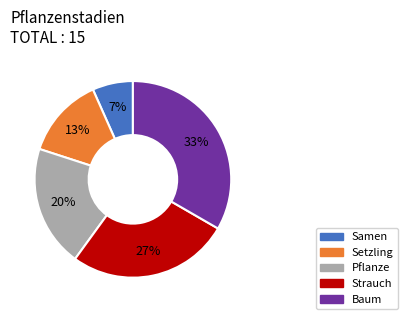

Count the number of slices in the pie.

5